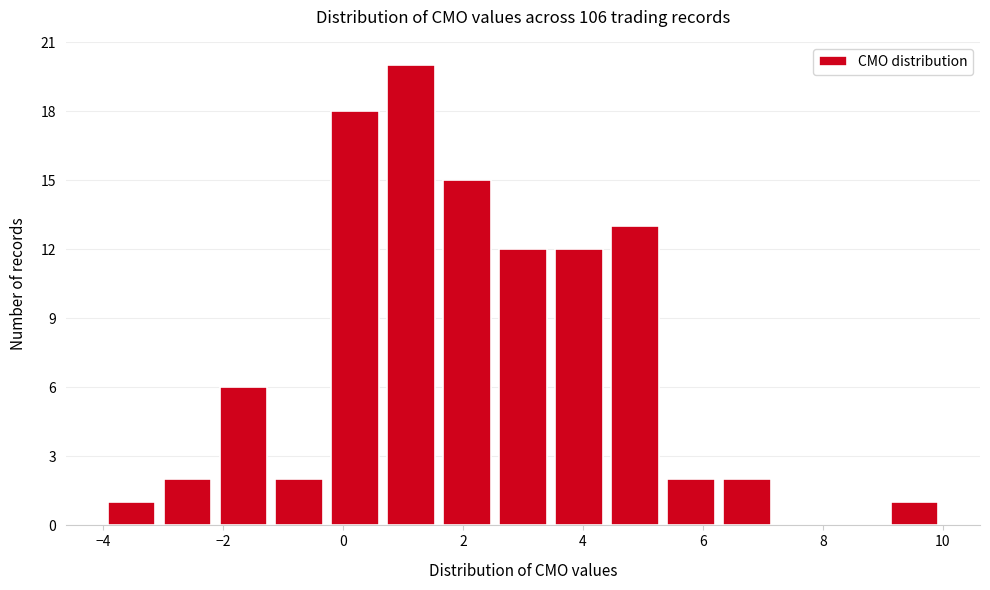

Reading left to right, transcribe this chart: for each bar, give the range it covers on the x-axis and its height. Neither the bar edges nor the heights are printed on the chart, so give them approximately, as read against the axes.

-4.0 to -3.0: 1
-3.0 to -2.2: 2
-2.2 to -1.2: 6
-1.2 to -0.2: 2
-0.2 to 0.6: 18
0.6 to 1.6: 20
1.6 to 2.6: 15
2.6 to 3.4: 12
3.4 to 4.4: 12
4.4 to 5.4: 13
5.4 to 6.2: 2
6.2 to 7.2: 2
7.2 to 8.2: 0
8.2 to 9.0: 0
9.0 to 10.0: 1